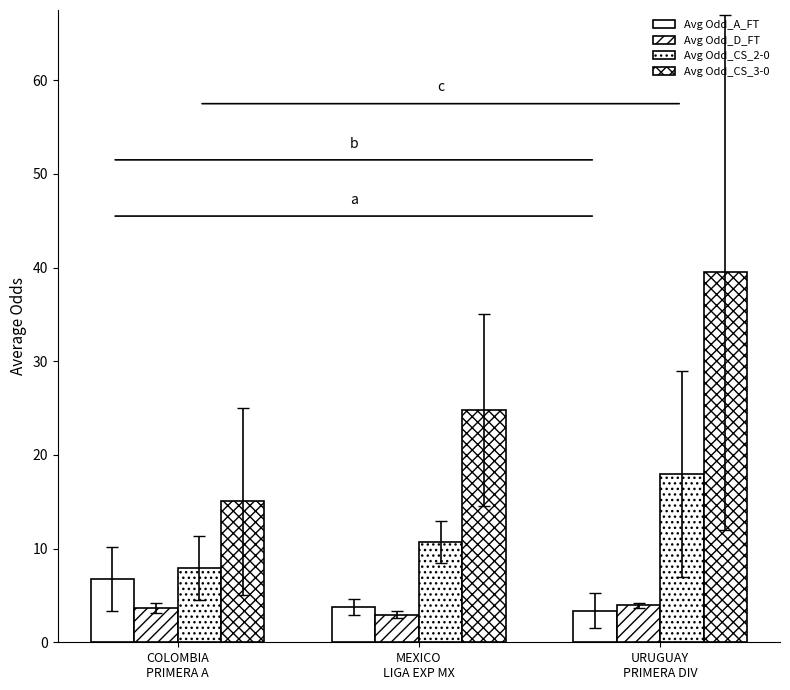

Does the chart contain any negative values?

No